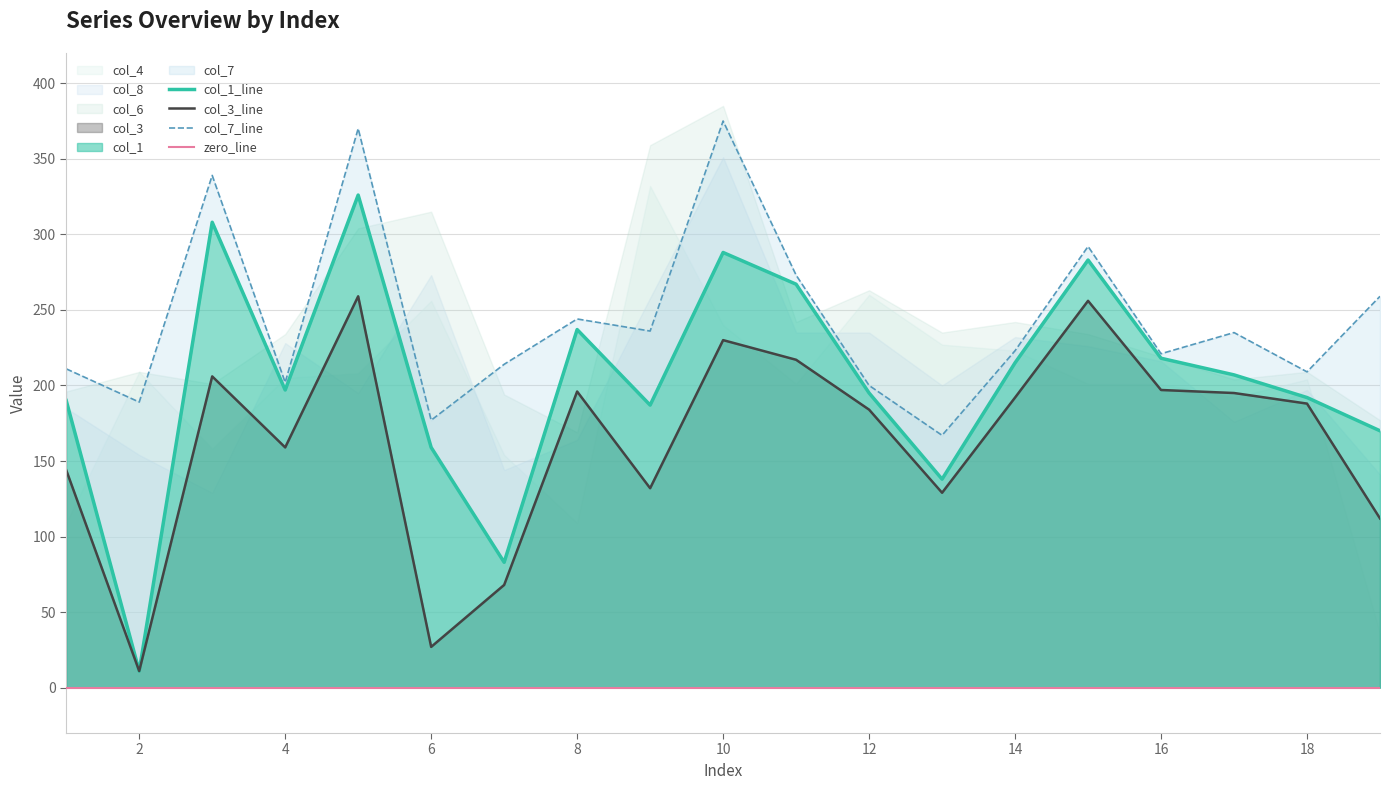

Which series changed the most between 13 and 17?

col_1